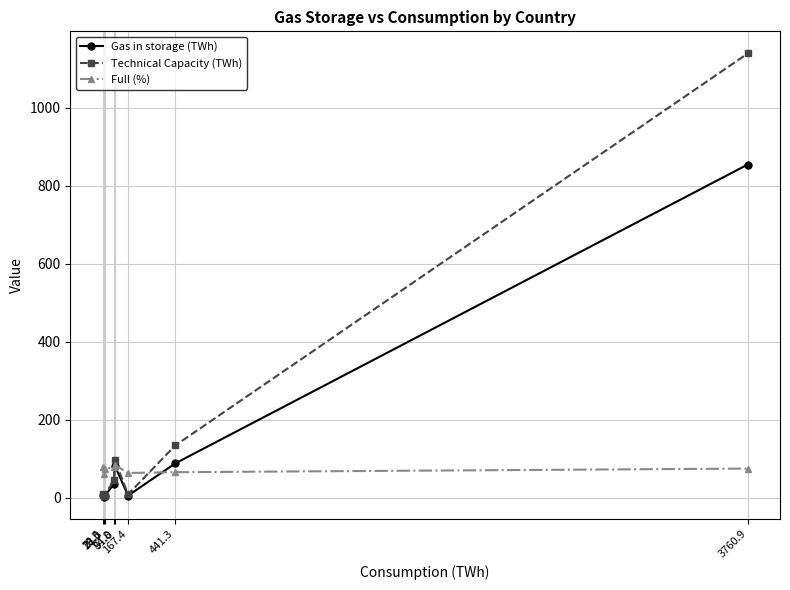

List the series in order of their peak value, highest first.

Technical Capacity (TWh), Gas in storage (TWh), Full (%)